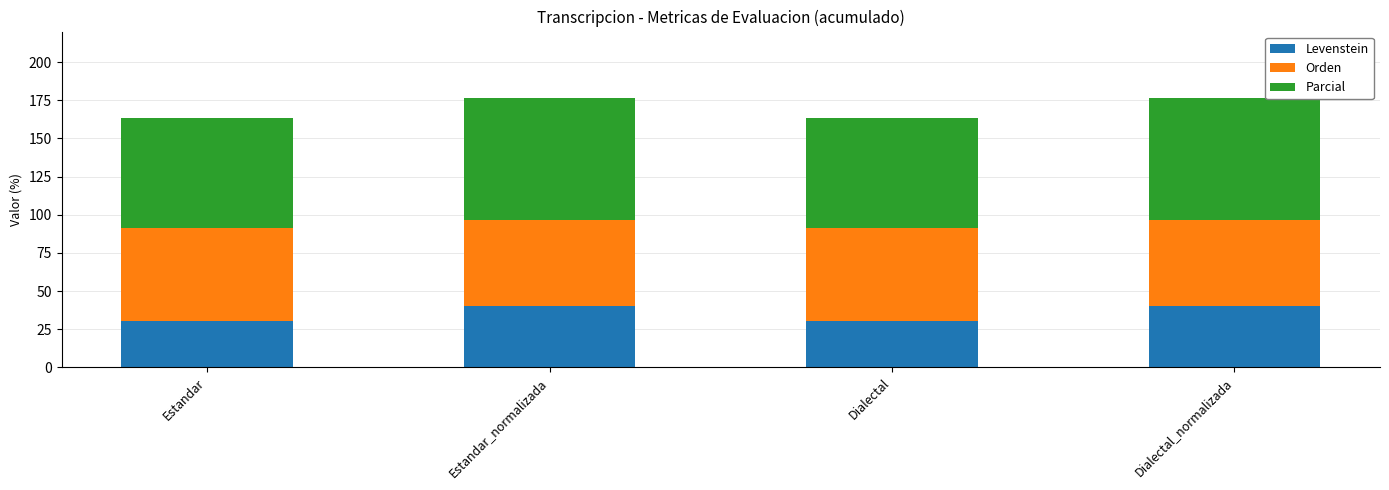

What is the difference between the Levenstein values at Dialectal and Dialectal_normalizada?

9.8